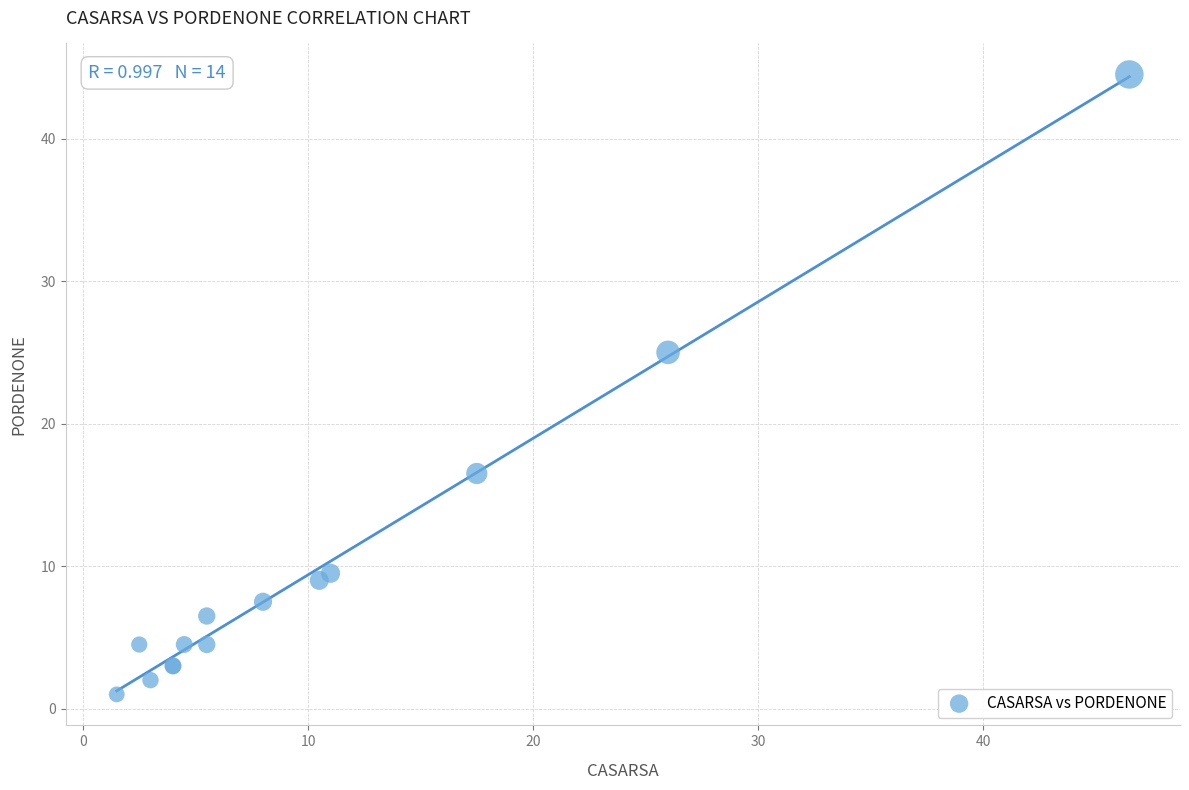

What Y value in the scatter plot is closest to 22?

25.0